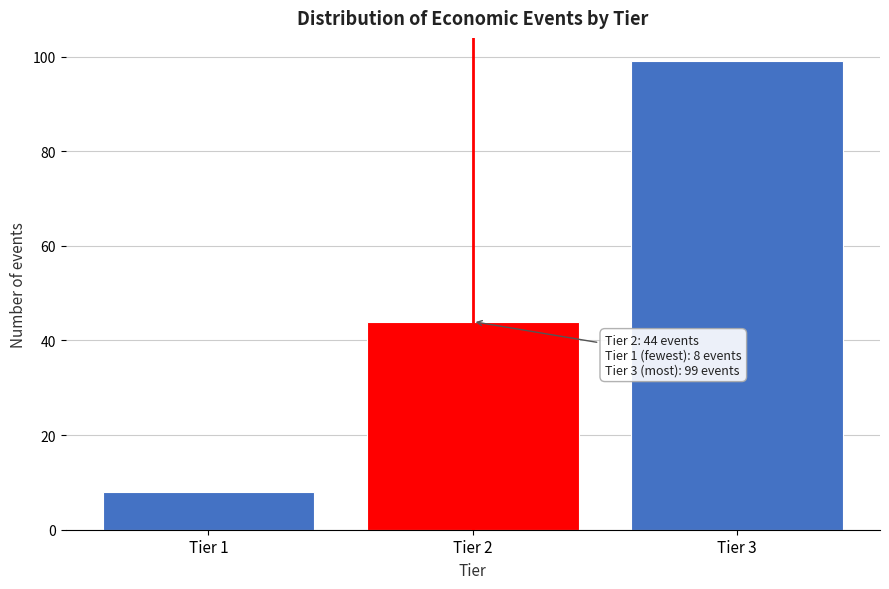

Reading right to left, list all the values displayed in this chart.

99	44	8